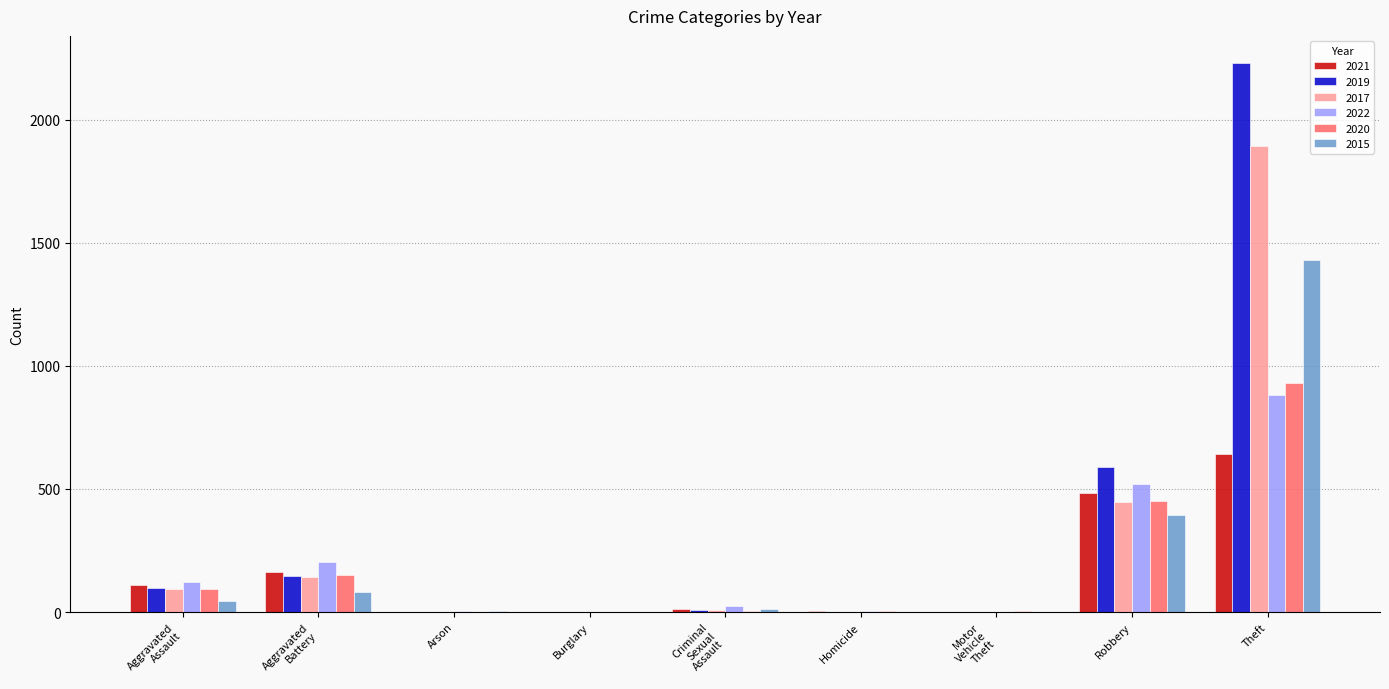

At which category is the sum across all series the highest?

Theft